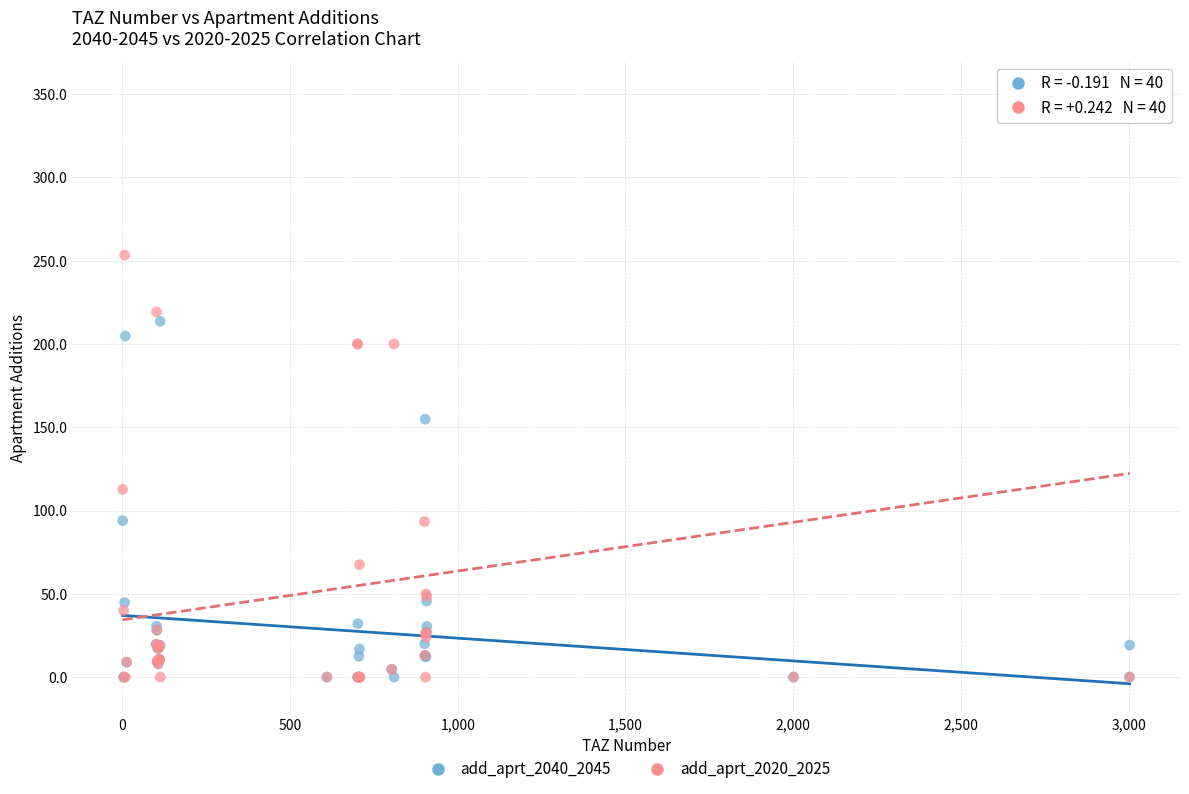

Which series contains the highest Y value?

add_aprt_2020_2025